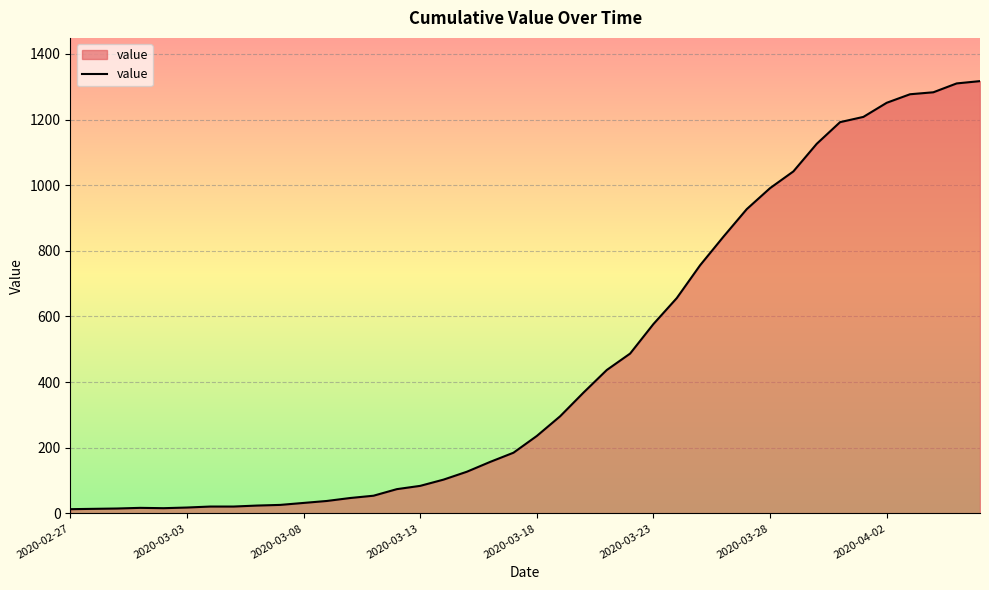

What is the difference between the maximum and minimum values?

1304